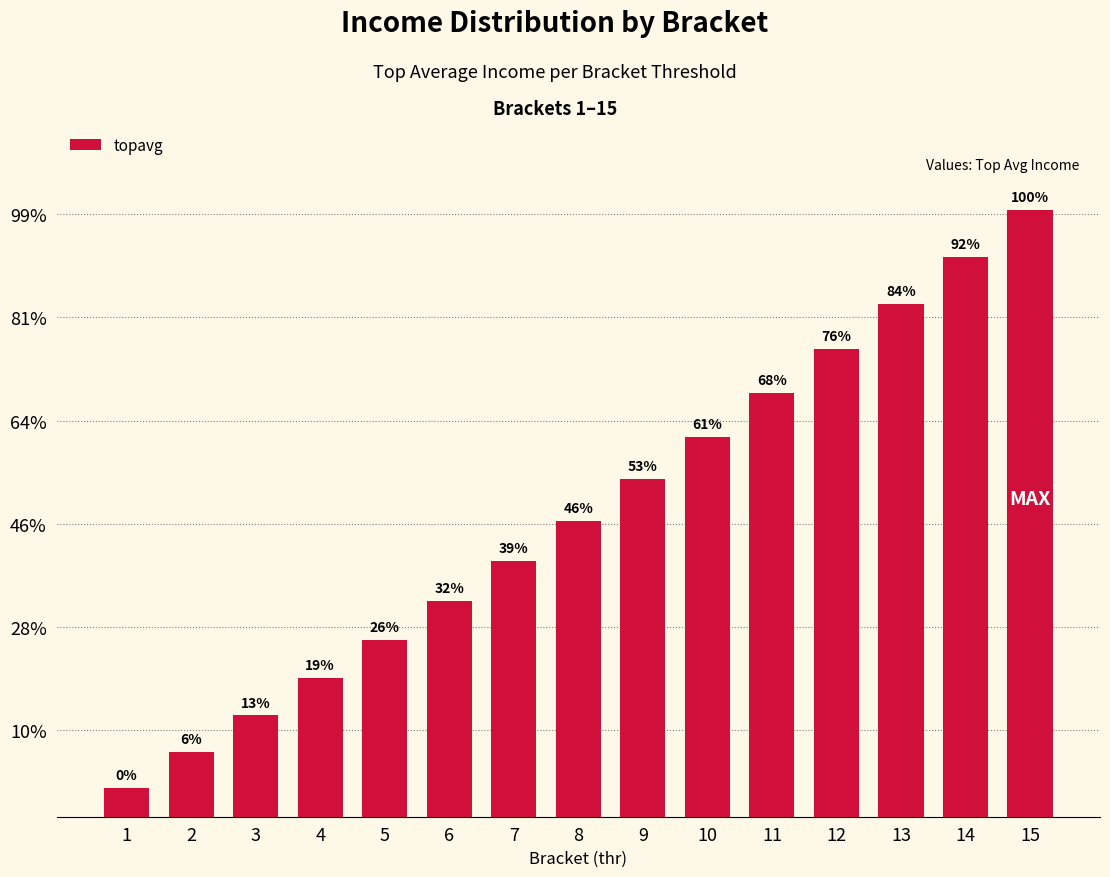

Are the bars horizontal?

No